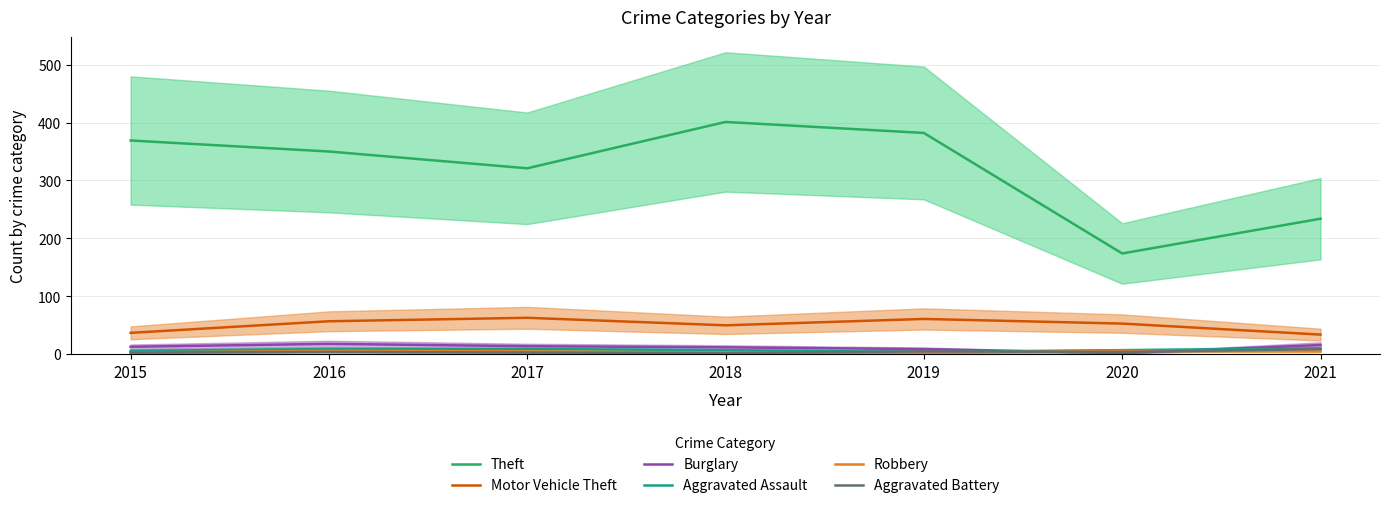

True or false: Burglary and Aggravated Battery cross at least once.

True